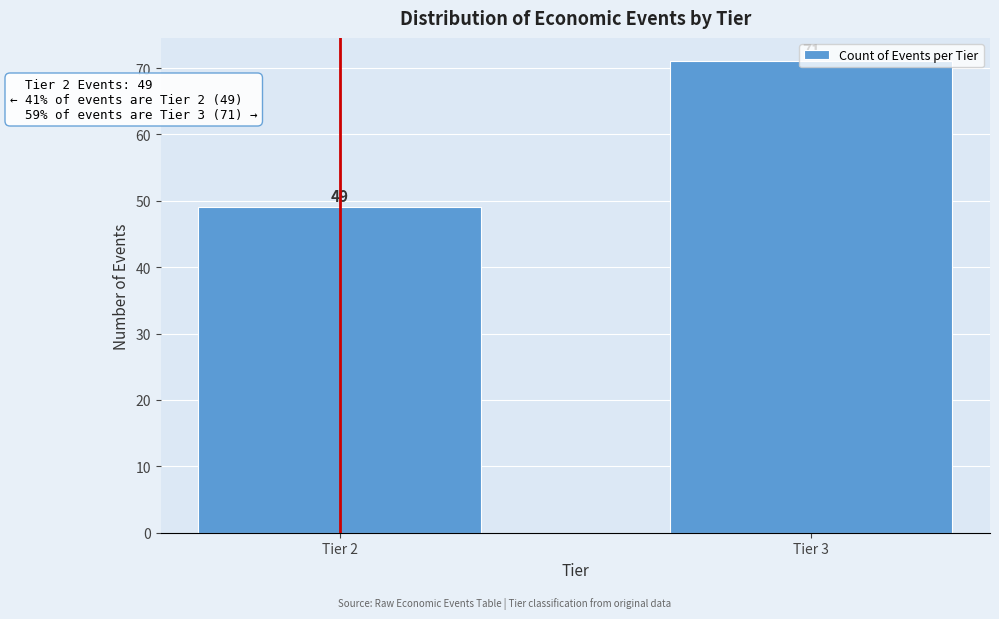

What is the value of the 1st bar from the left?

49